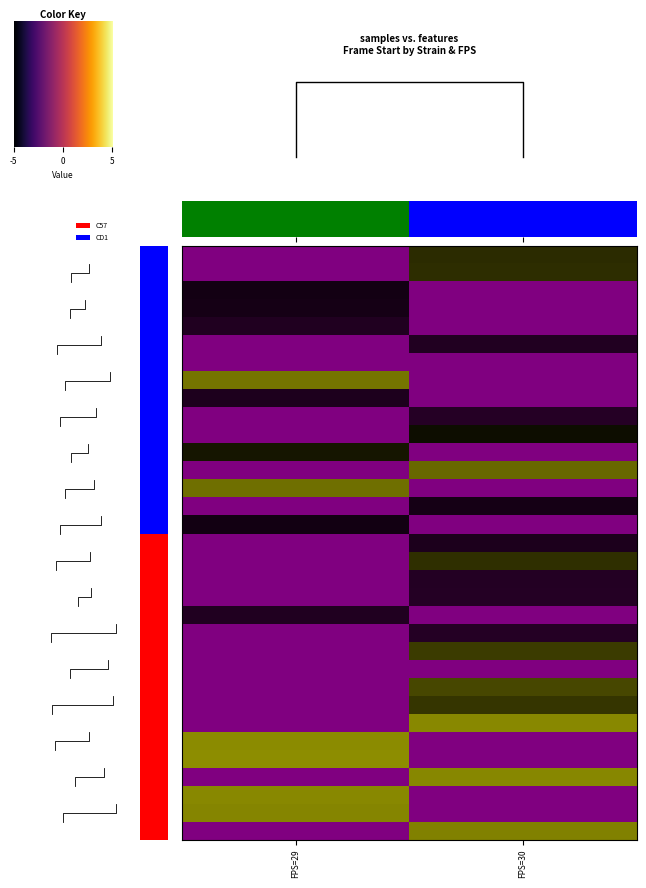

How many categories are shown in the chart?

2